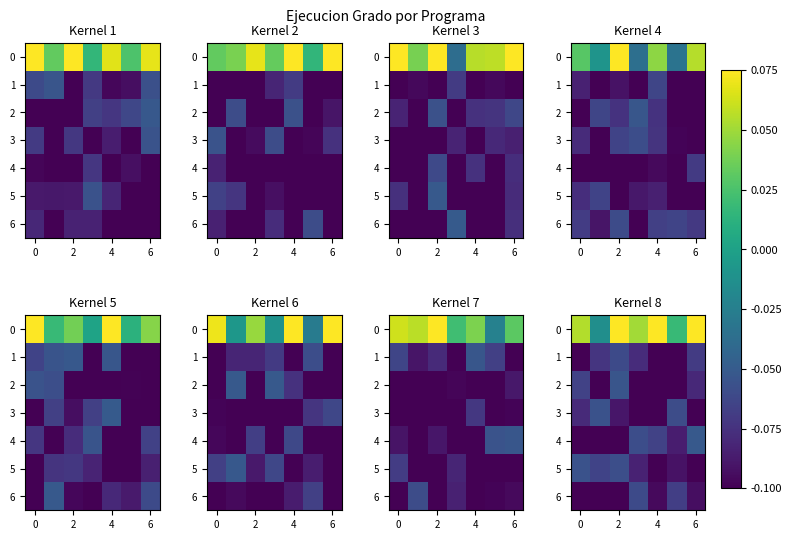

The 1 series shows -0.0 at 6. True or false?

False